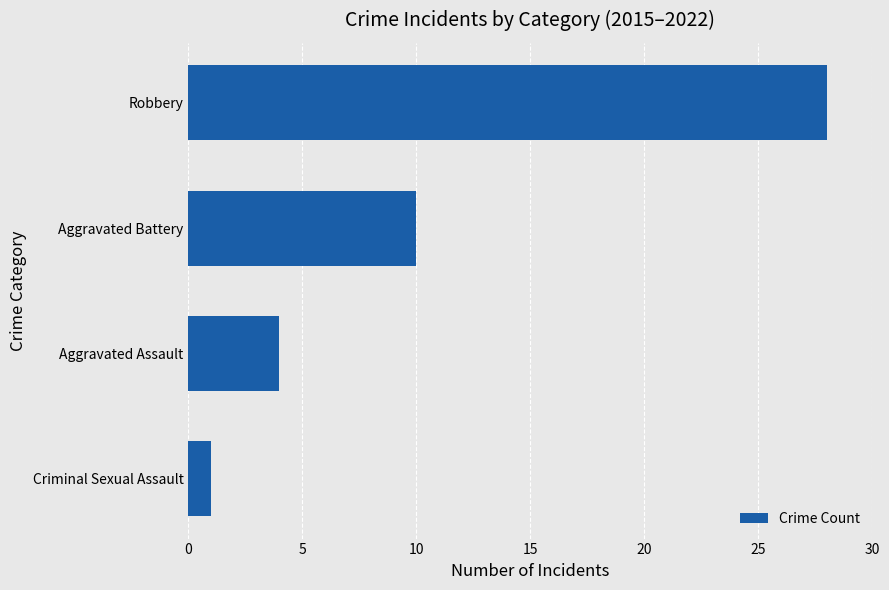

Where is the data nearest to the value 14?

Aggravated Battery